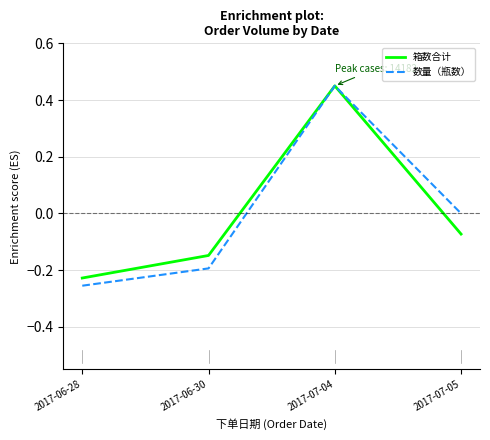

How many values in the 箱数合计 series exceed 0?

1